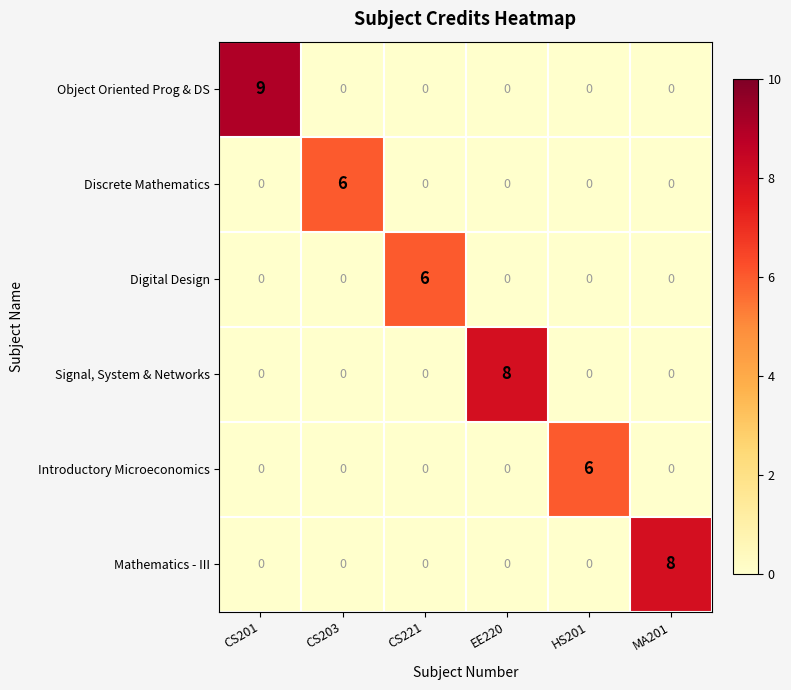

How many positive values does the Digital Design series have?

1